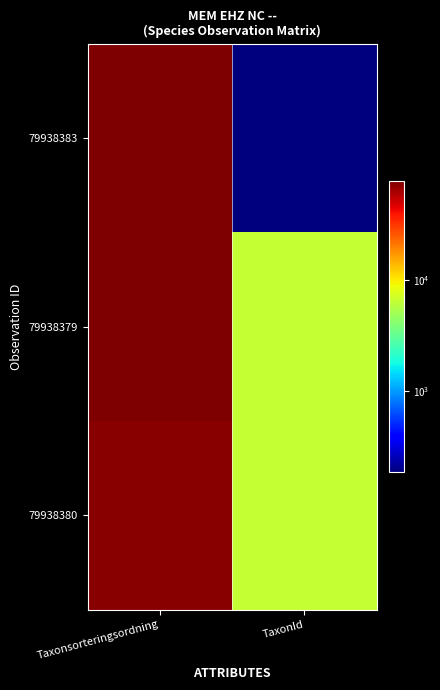

At how many categories does at least one series exceed 39955?

1